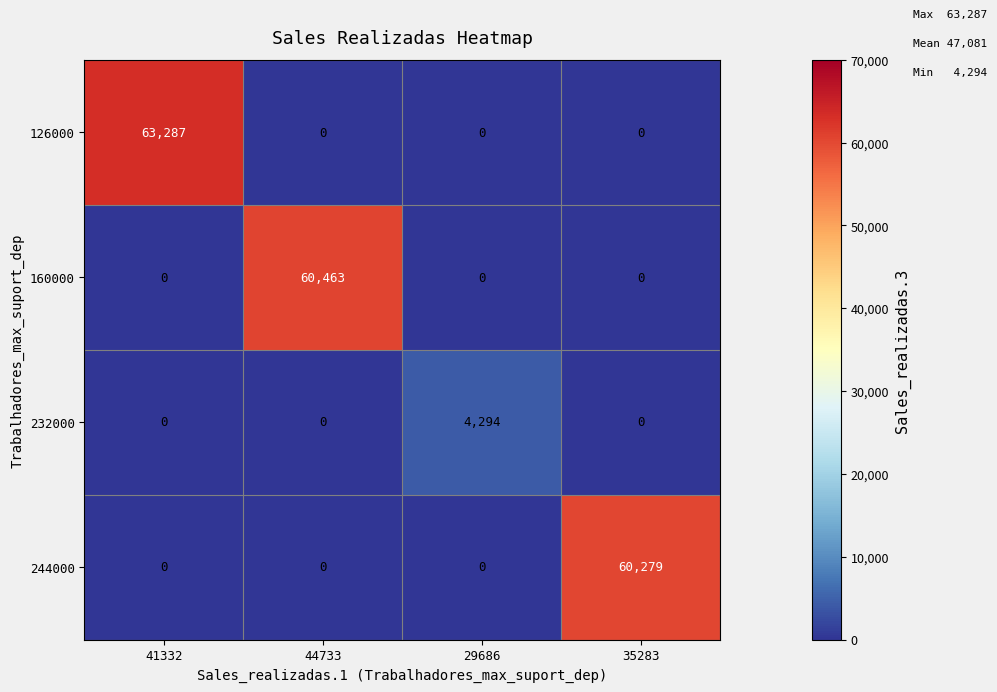

Which series has the largest total across all categories?

126000